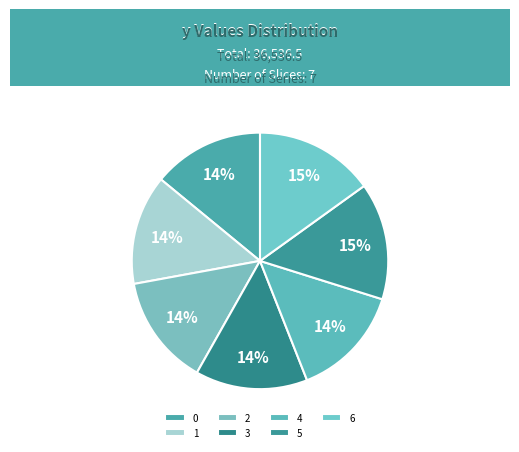

To the nearest percent, what is the difference between the 4 and 5 slice percentages?

1%